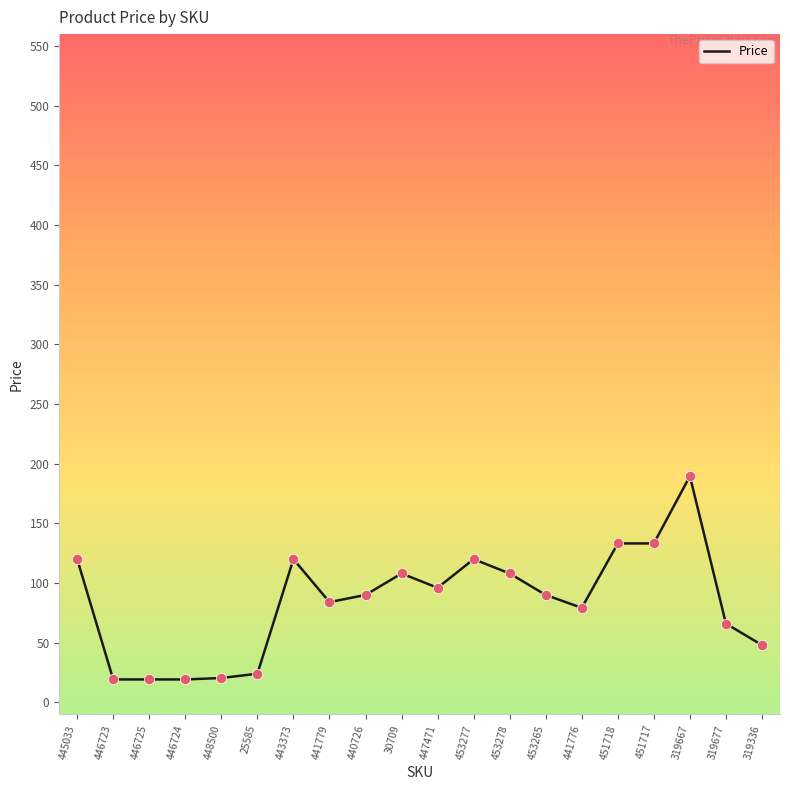

What is the ratio of the value at 453278 to the value at 445033?

0.9